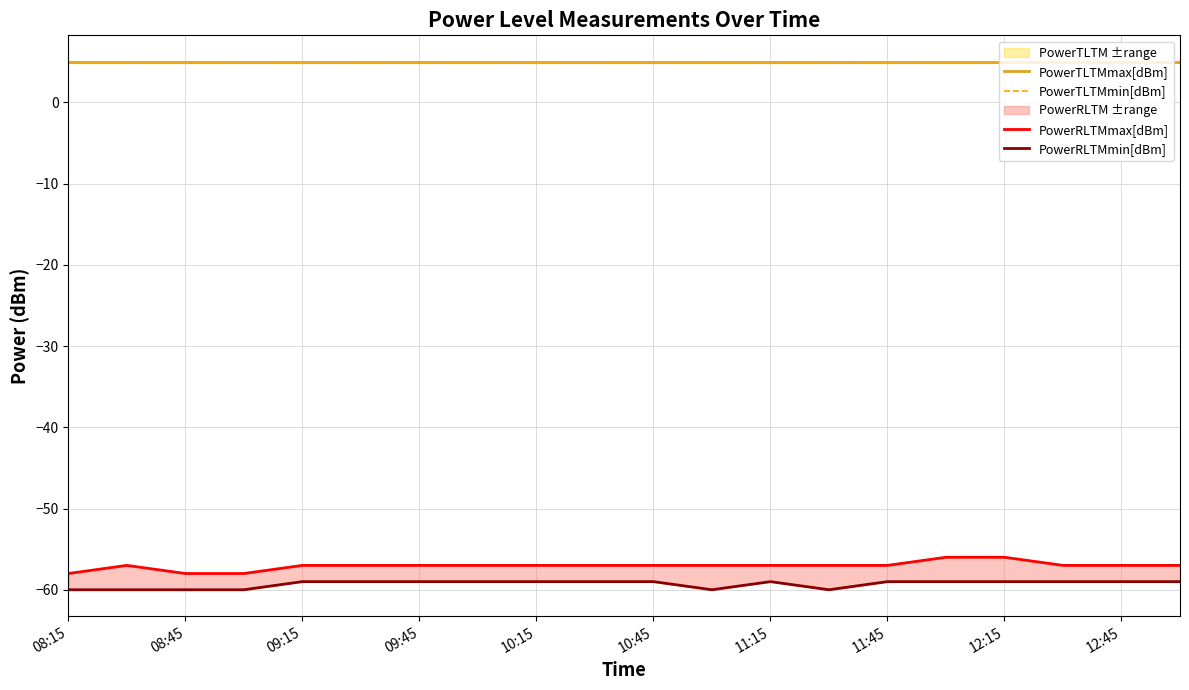

What is the label of the 4th point from the left?

09:45